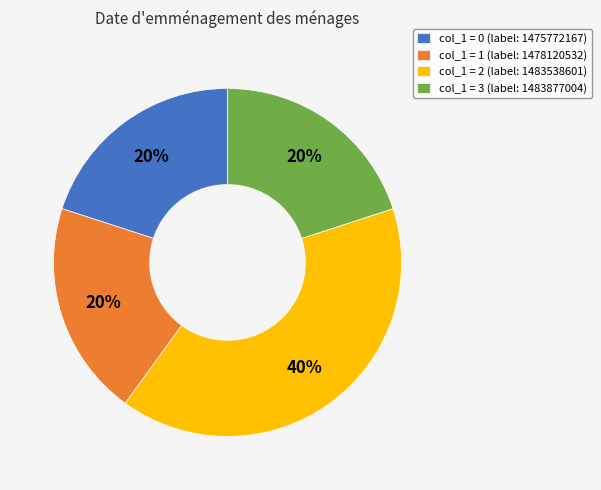

Do col_1 = 1 (label: 1478120532) and col_1 = 2 (label: 1483538601) together represent more than half of the pie?

Yes